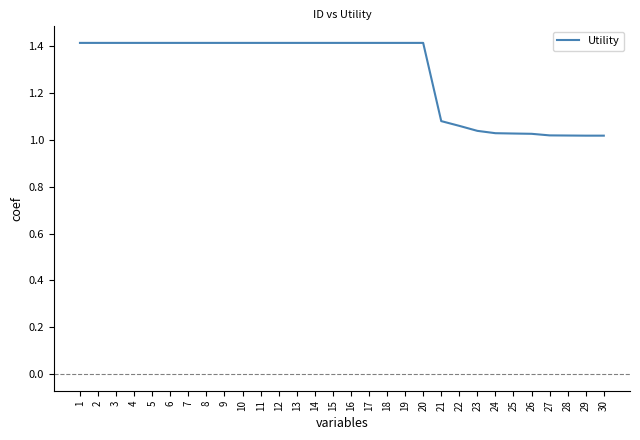

Approximately how many times larger is the value at 27 compared to 9?

0.7